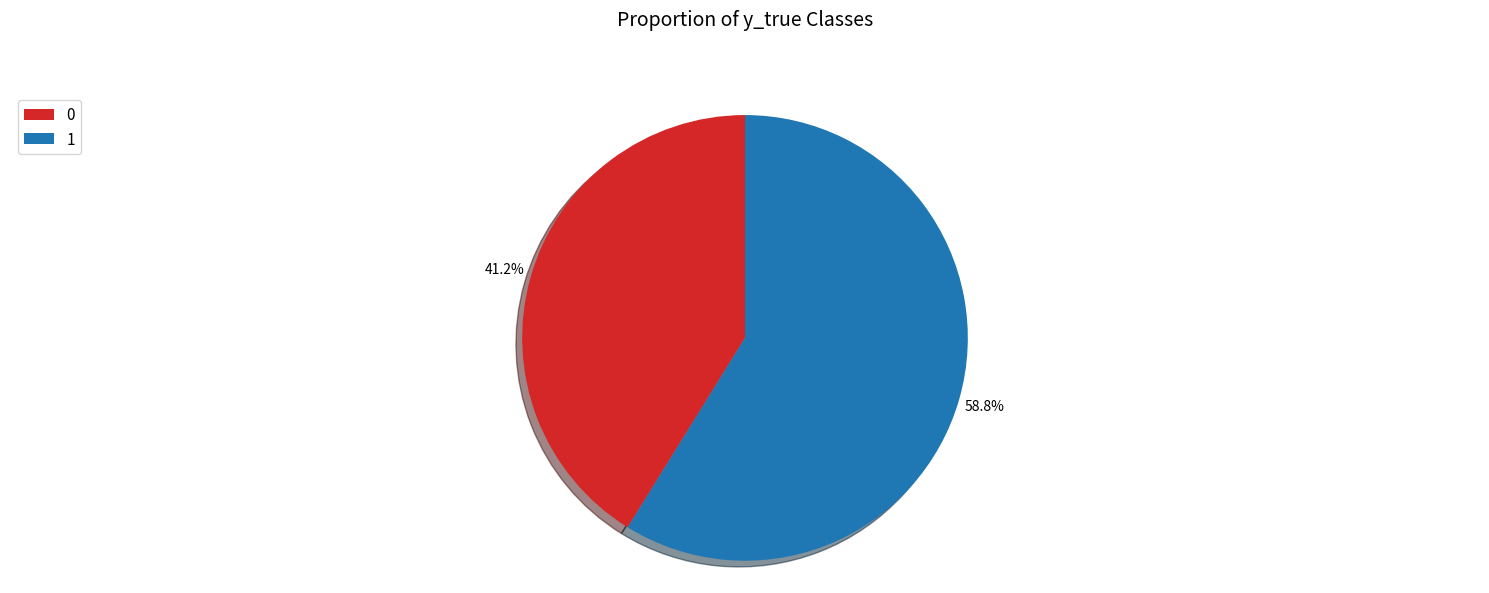

Approximately how many times larger is the value at 0 compared to 1?

0.7